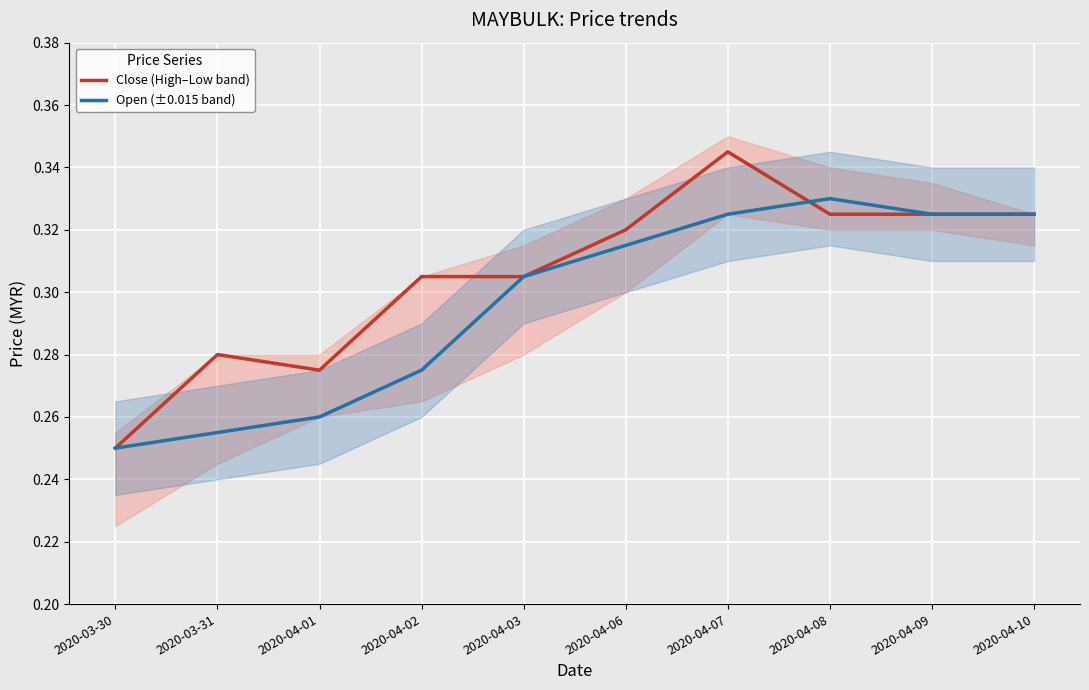

Does the chart display data point markers on the line(s)?

No